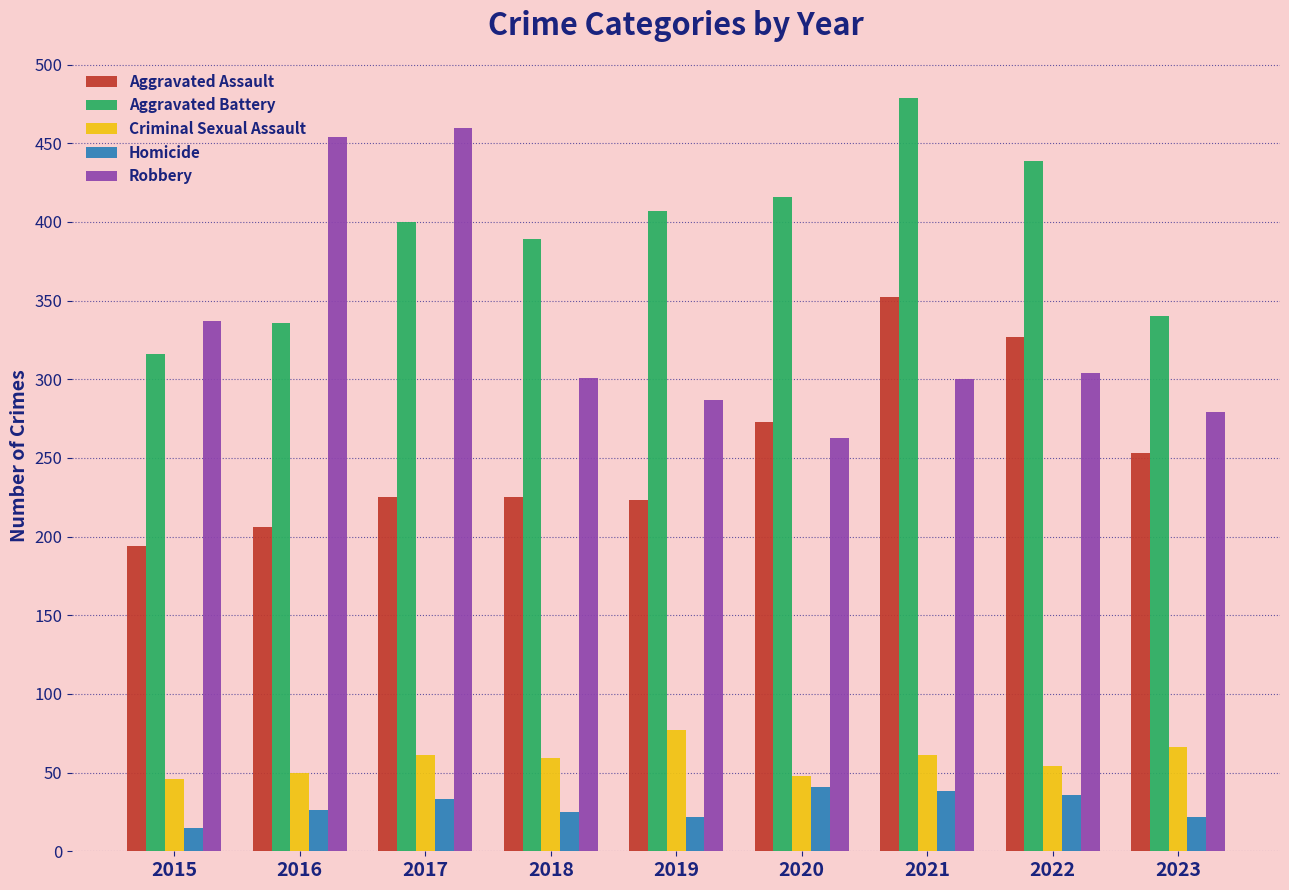

What is the approximate value of Robbery at 2020?

263